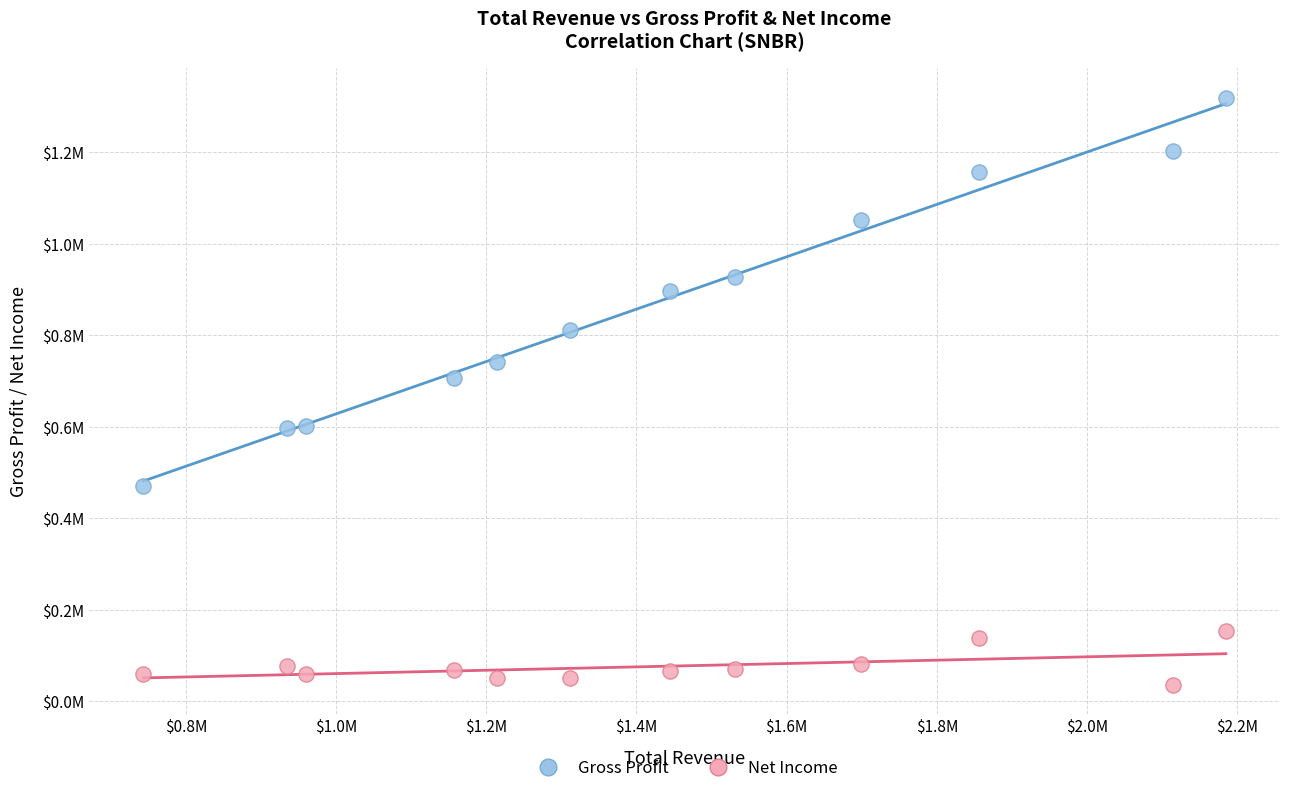

What are all the series names shown in the legend?

Gross Profit, Net Income